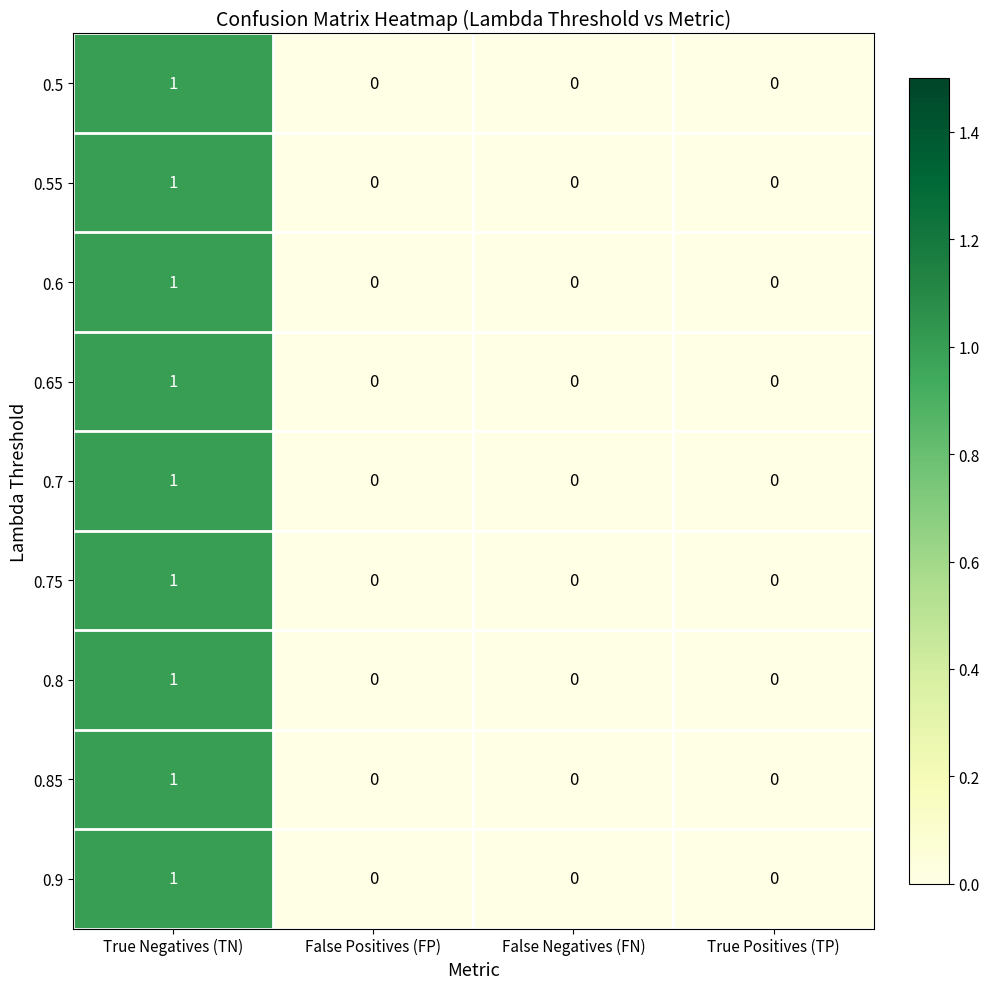

At which category is the sum across all series the highest?

True Negatives (TN)